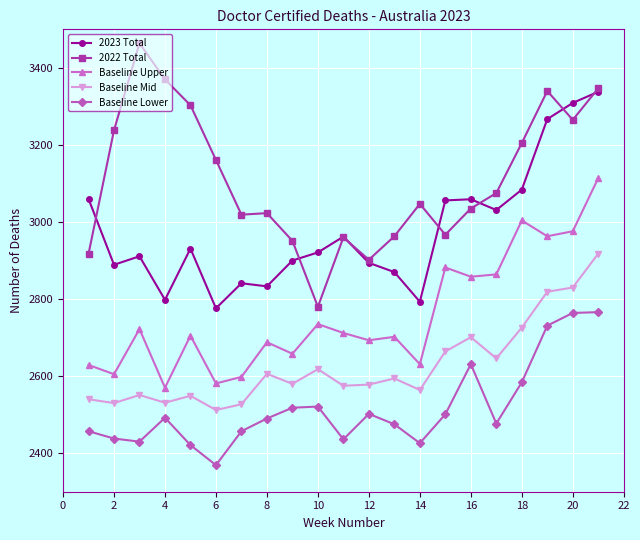

True or false: 2023 Total has more than 1 interior local peaks.

True